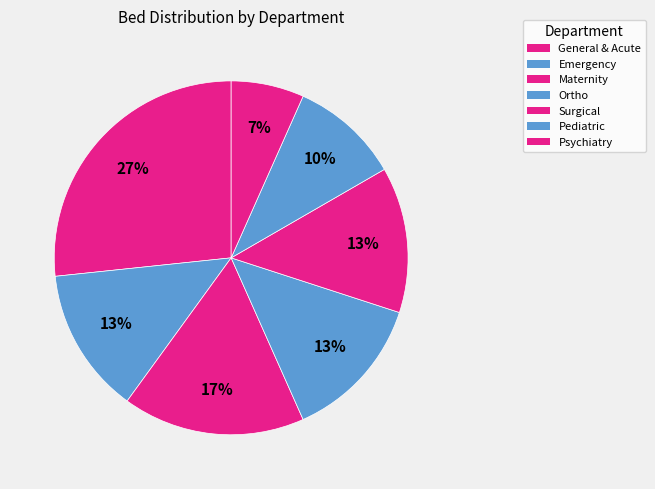

Count the number of slices in the pie.

7